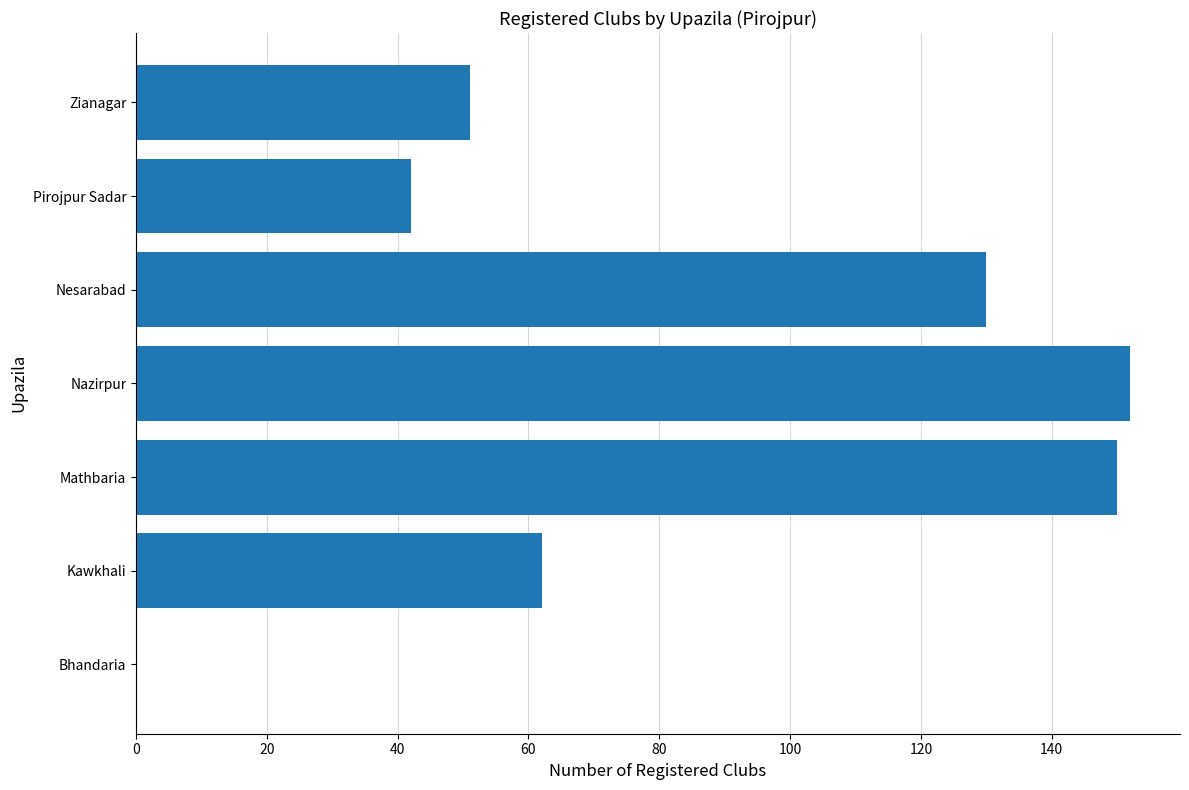

The value at Bhandaria is 0. True or false?

True